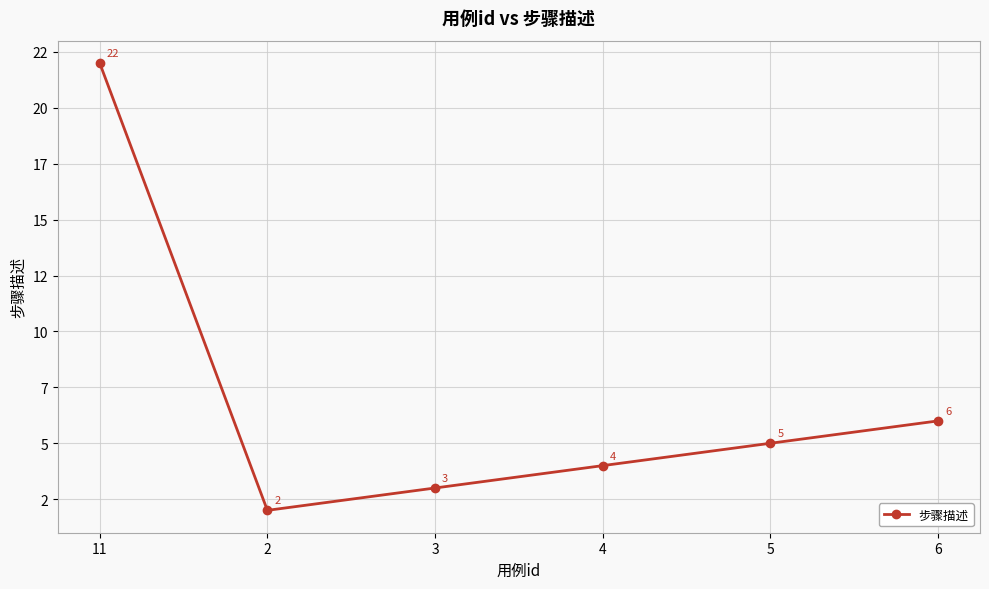

Reading left to right, transcribe all the data shown in this chart.

11=22	2=2	3=3	4=4	5=5	6=6